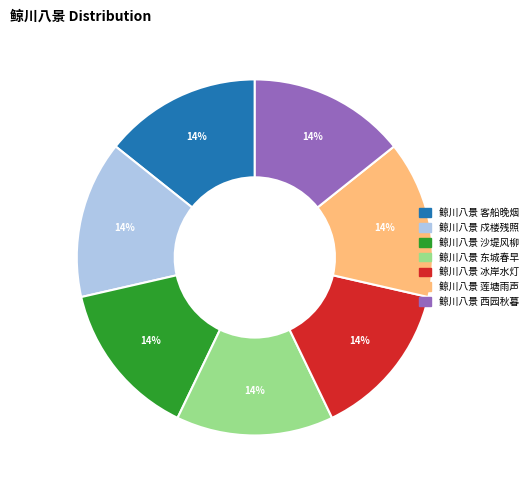

Does 鲸川八景 冰岸水灯 account for over 50% of the chart?

No